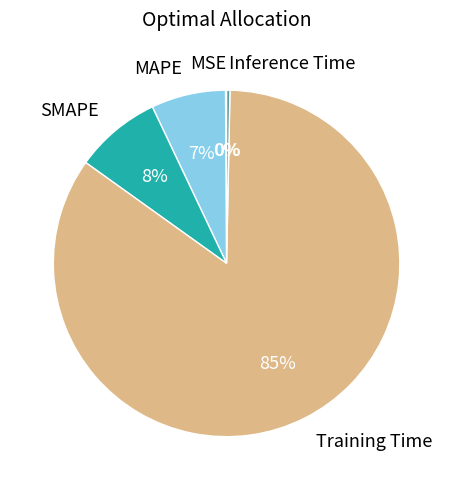

To the nearest percent, what is the combined percentage of Inference Time and Training Time?

85%